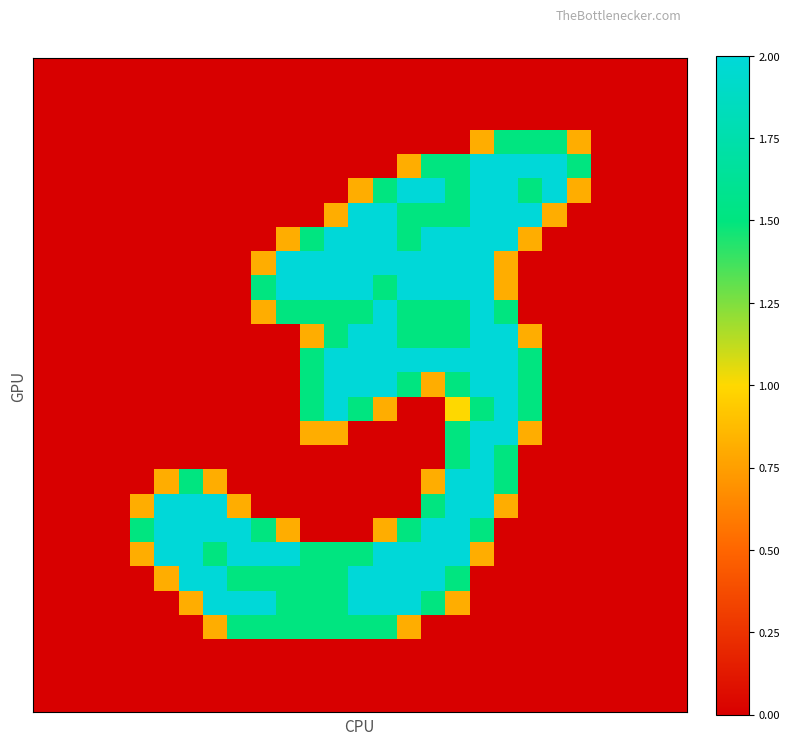

How many series are shown in this chart?

27